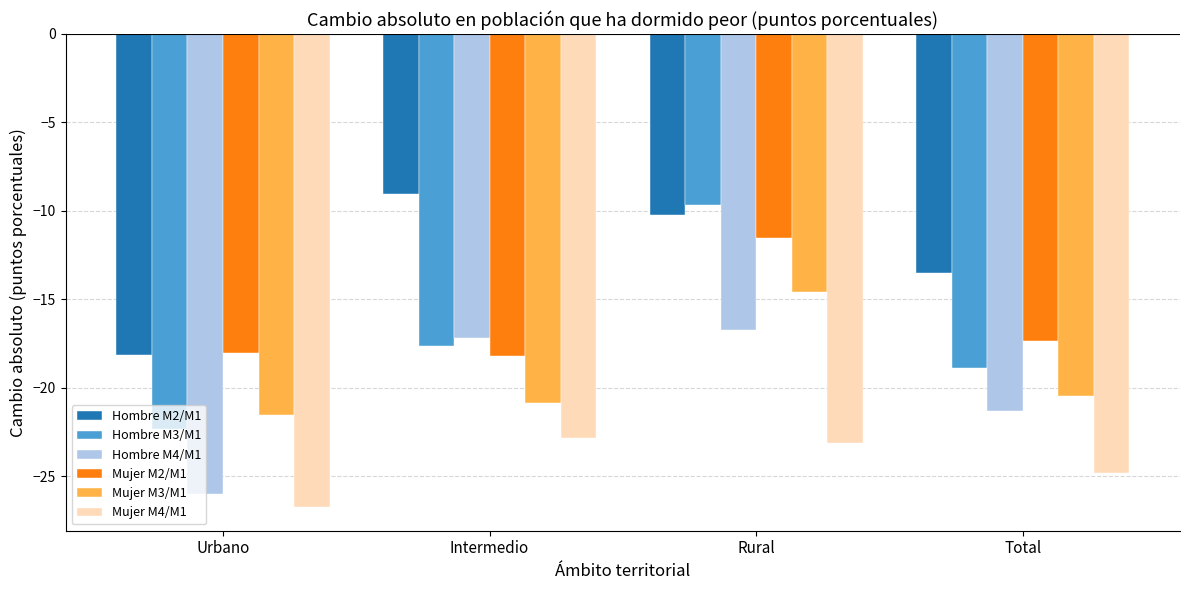

At which category does the chart reach its peak across all series?

Intermedio